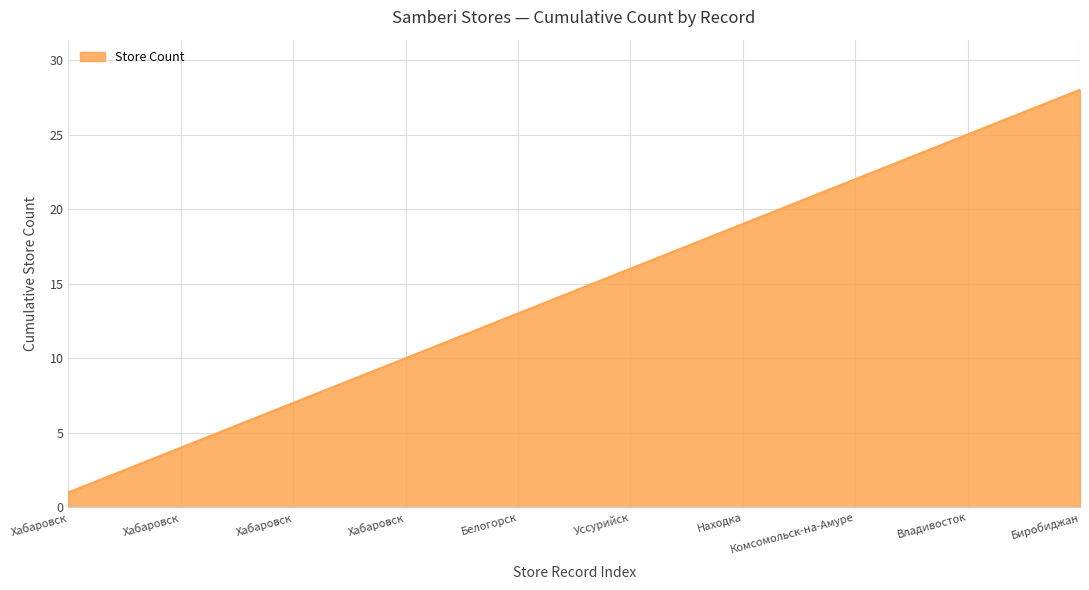

What is the greatest value displayed?

28